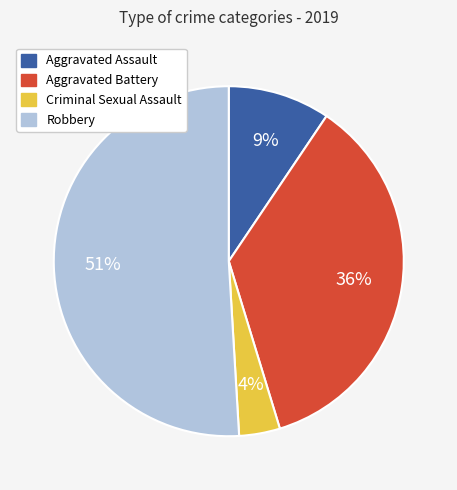

Between Criminal Sexual Assault and Robbery, which is larger?

Robbery